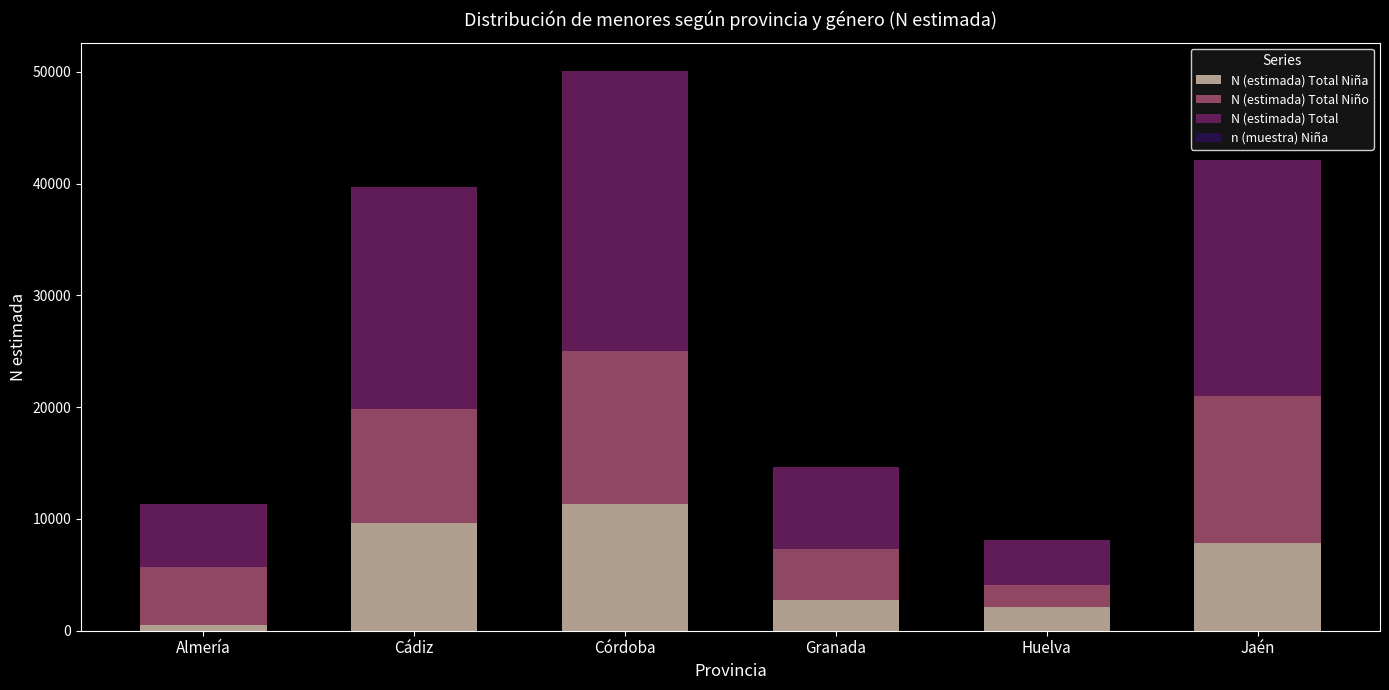

What is the label of the 5th bar from the left?

Huelva